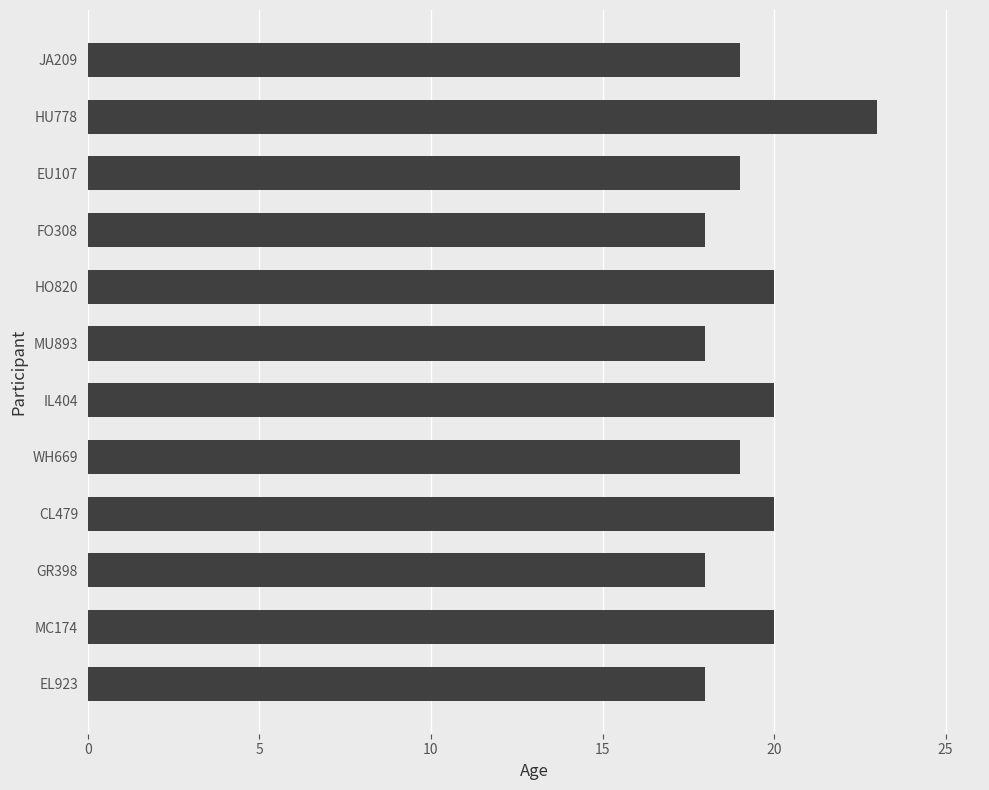

How many distinct data groups are displayed?

1